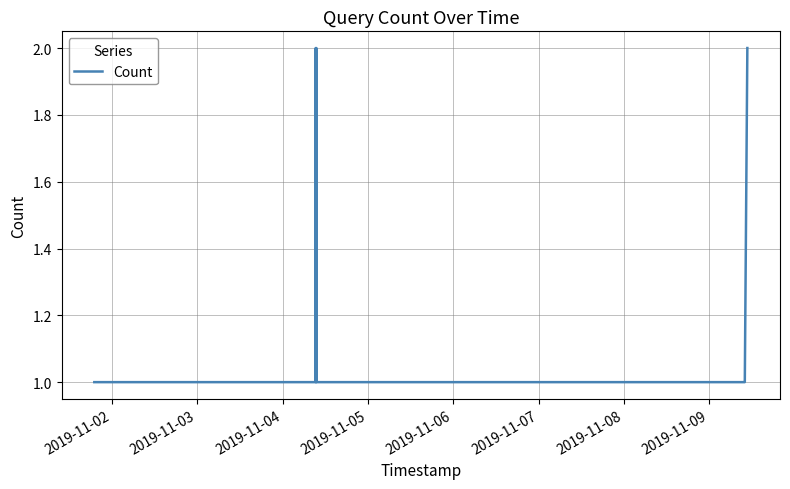

Reading left to right, list all the values displayed in this chart.

1	1	1	2	1	2	1	1	1	1	1	1	1	1	1	2